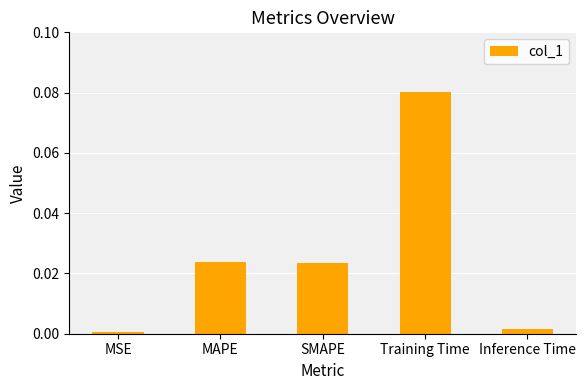

Between MSE and Training Time, which is larger?

Training Time